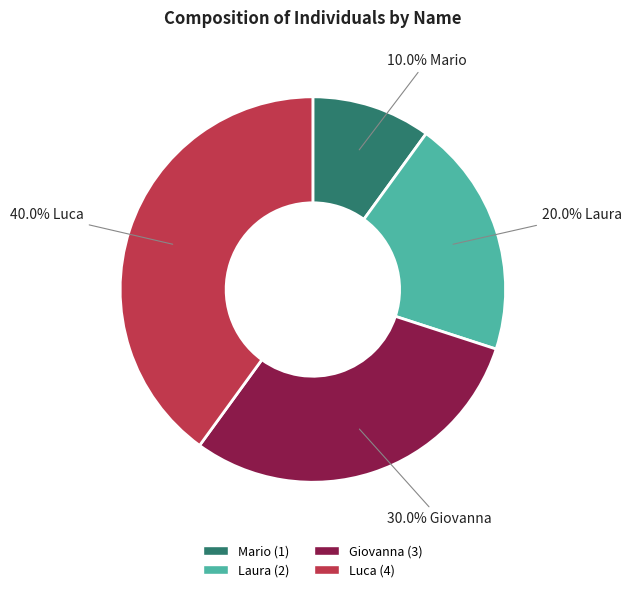

Which slice is the largest?

Luca